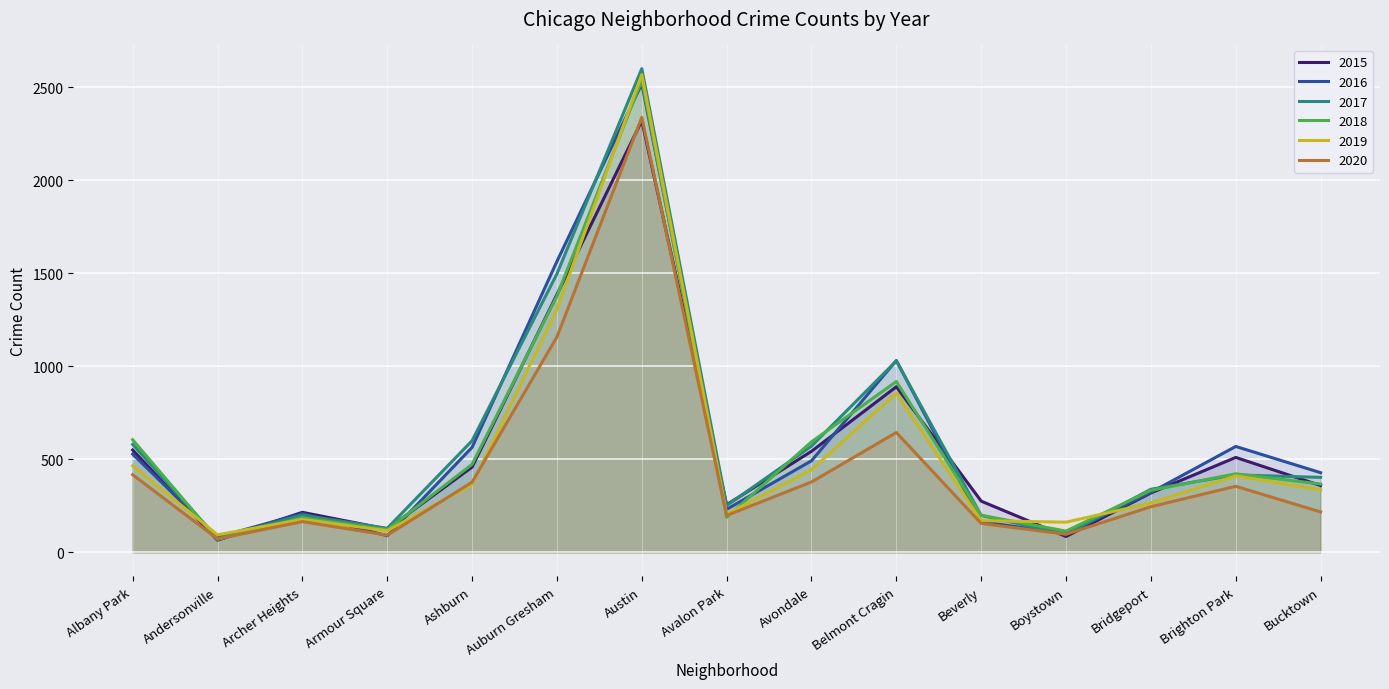

Does the chart display data point markers on the line(s)?

No